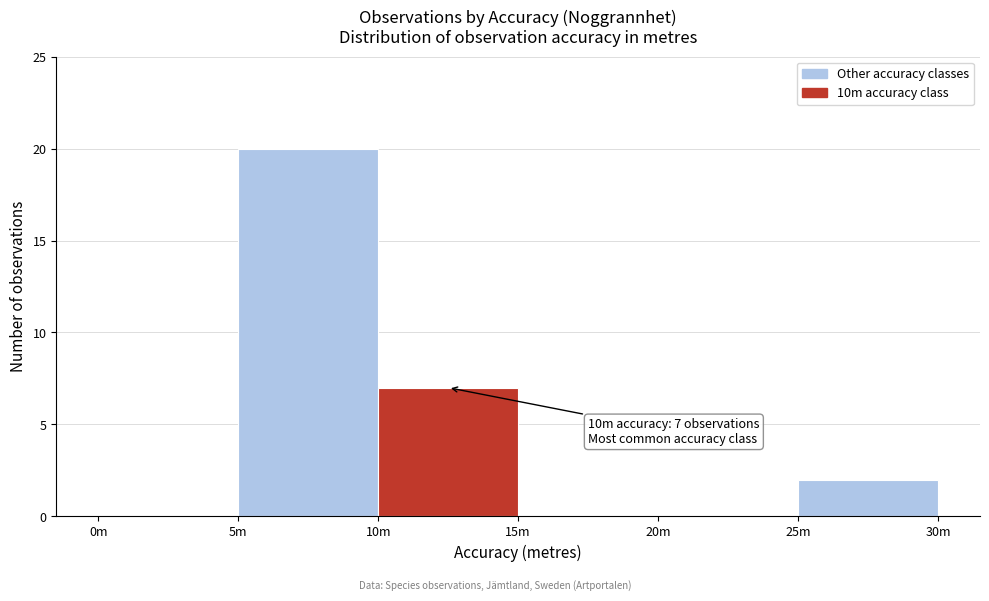

Reading left to right, what are all the values shown in this chart?

0m=0	5m=20	10m=7	15m=0	20m=0	25m=2